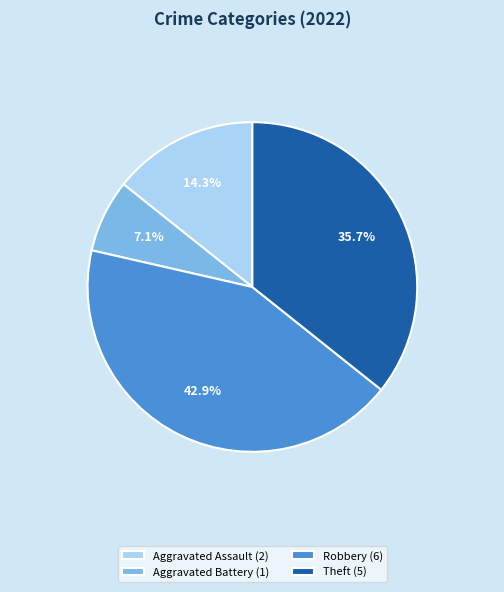

To the nearest percent, what portion does Aggravated Battery represent?

7%